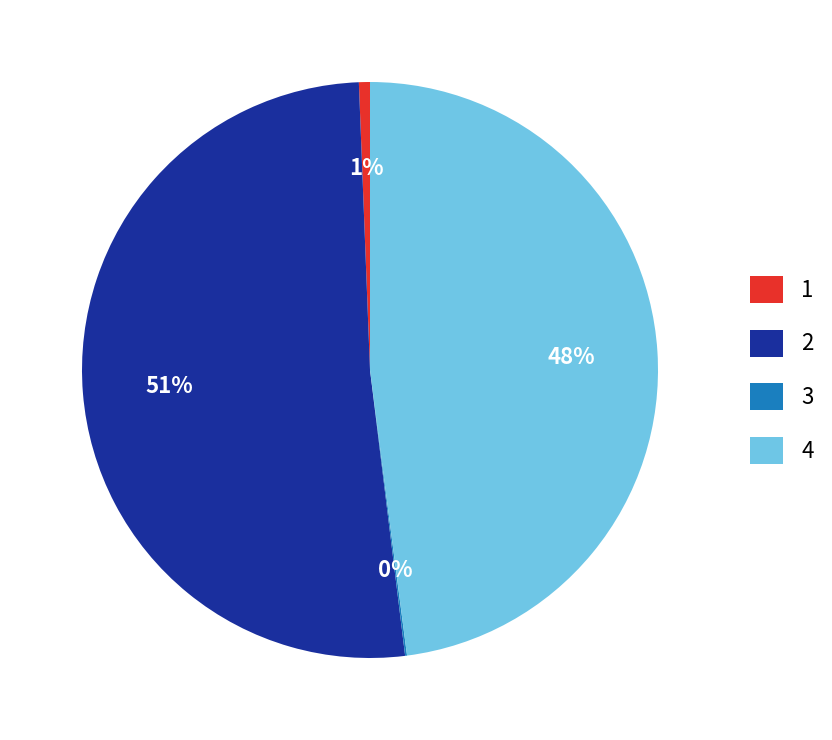

Does any single category account for the majority?

Yes